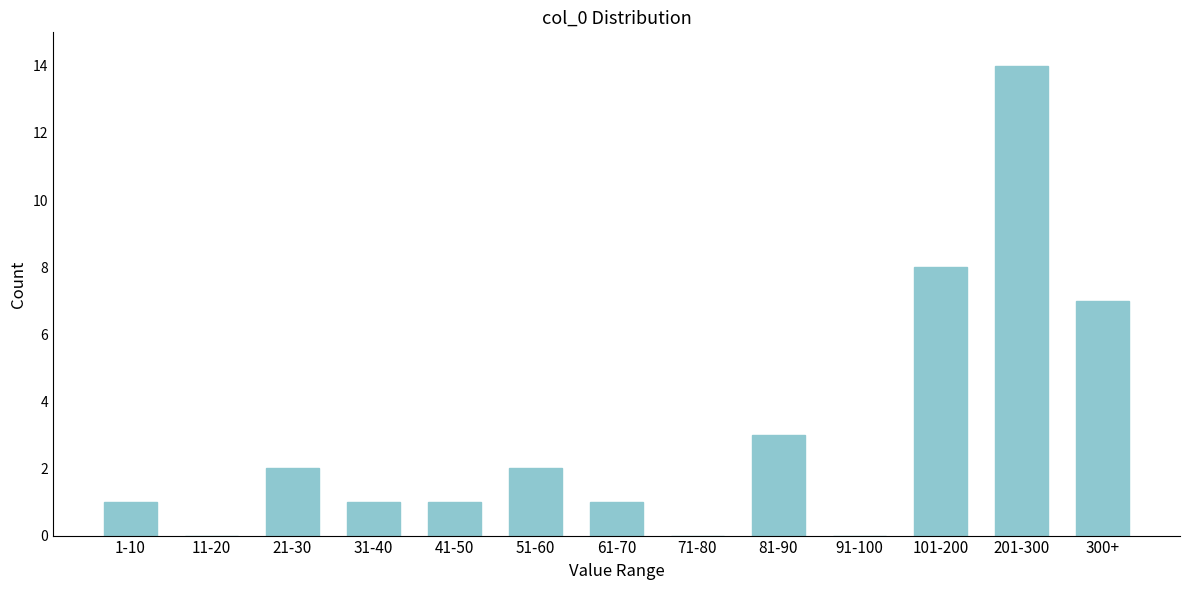

Reading left to right, extract all data points from this chart.

1-10=1	11-20=0	21-30=2	31-40=1	41-50=1	51-60=2	61-70=1	71-80=0	81-90=3	91-100=0	101-200=8	201-300=14	300+=7